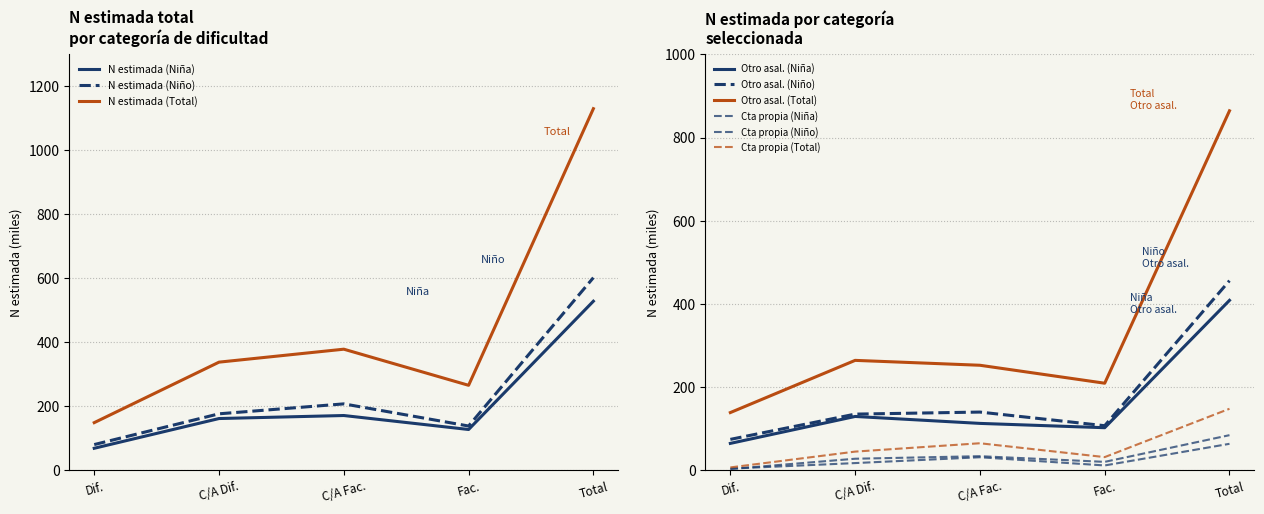

The Niño N (estimada) series shows 601.9 at Total. True or false?

True